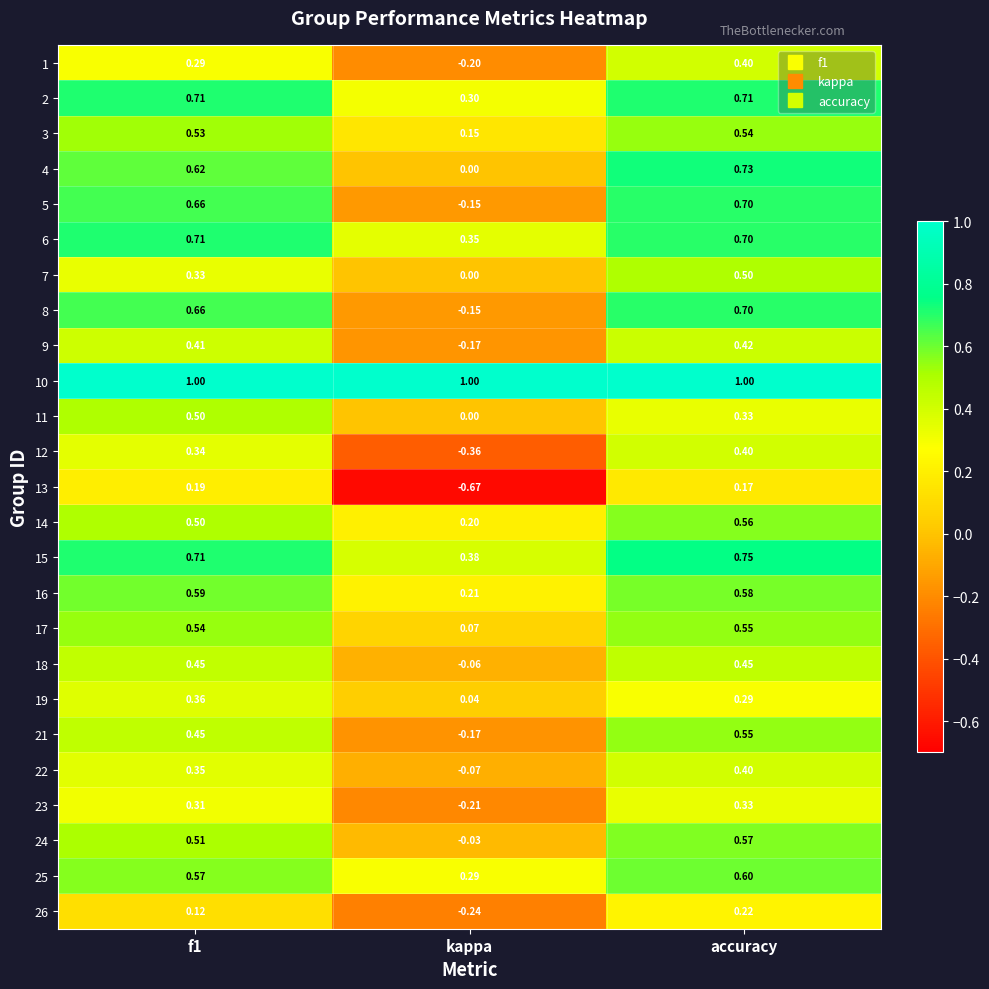

At which label is 17 closest to 0?

kappa